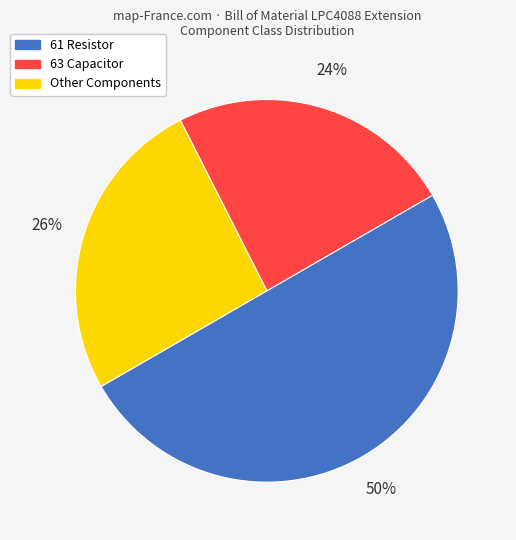

Between Other and 61 Resistor, which is larger?

61 Resistor